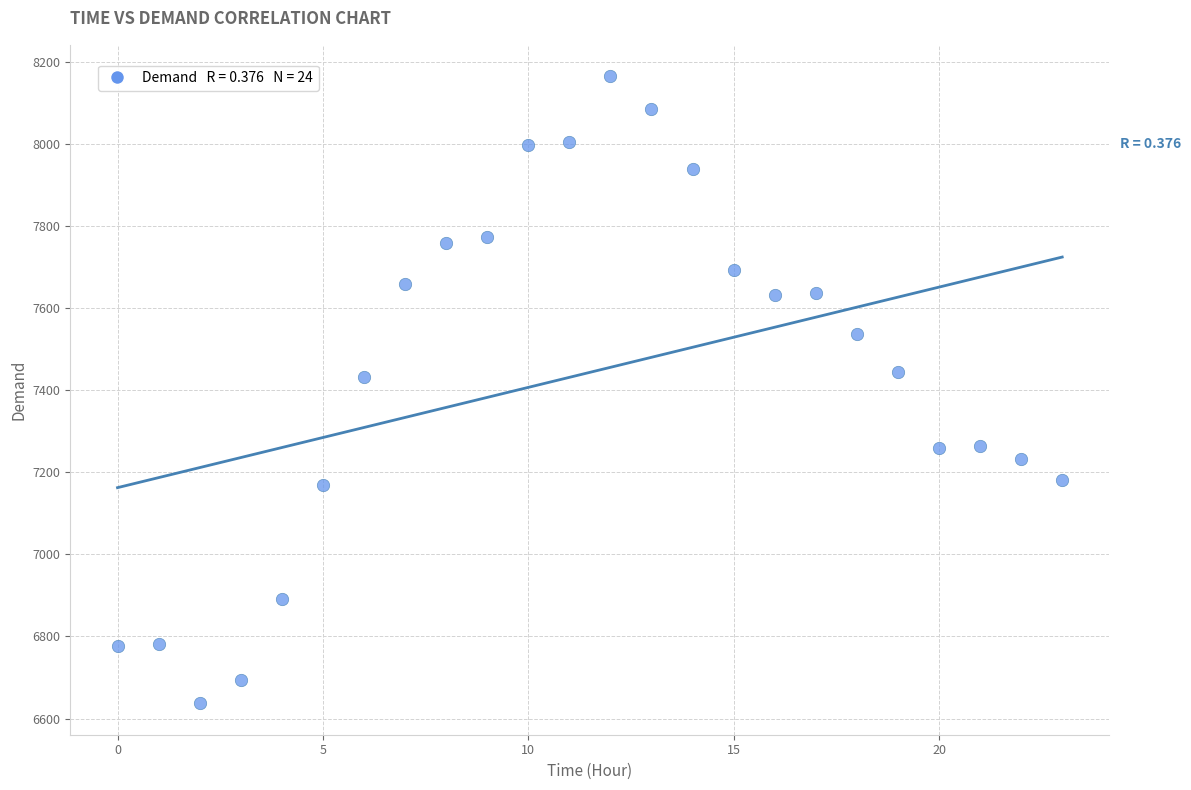

What is the range of Y values (max minus min)?

1528